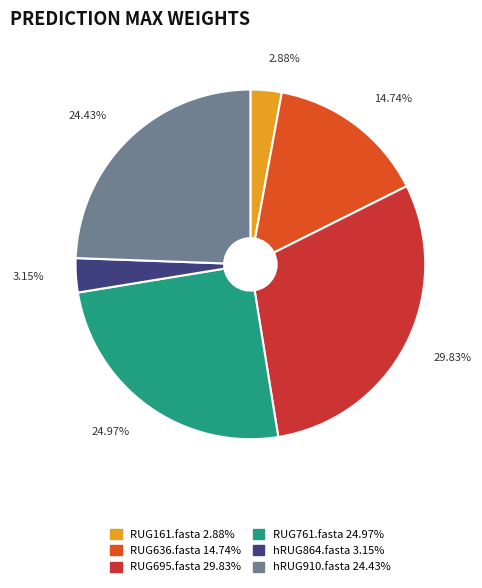

Is it true that RUG161.fasta is 3% of the pie?

True